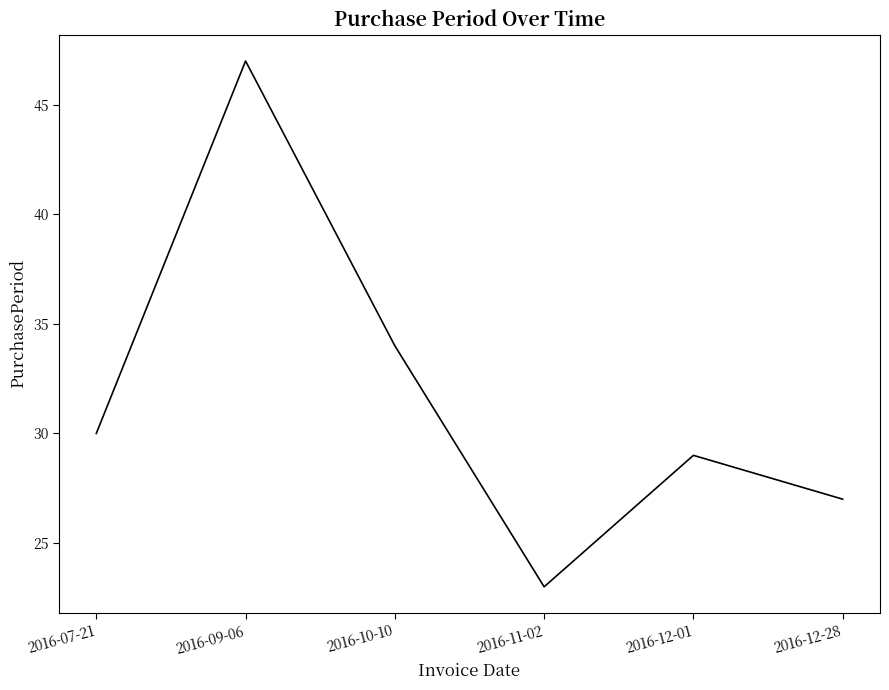

Which label corresponds to the smallest value in the chart?

2016-11-02